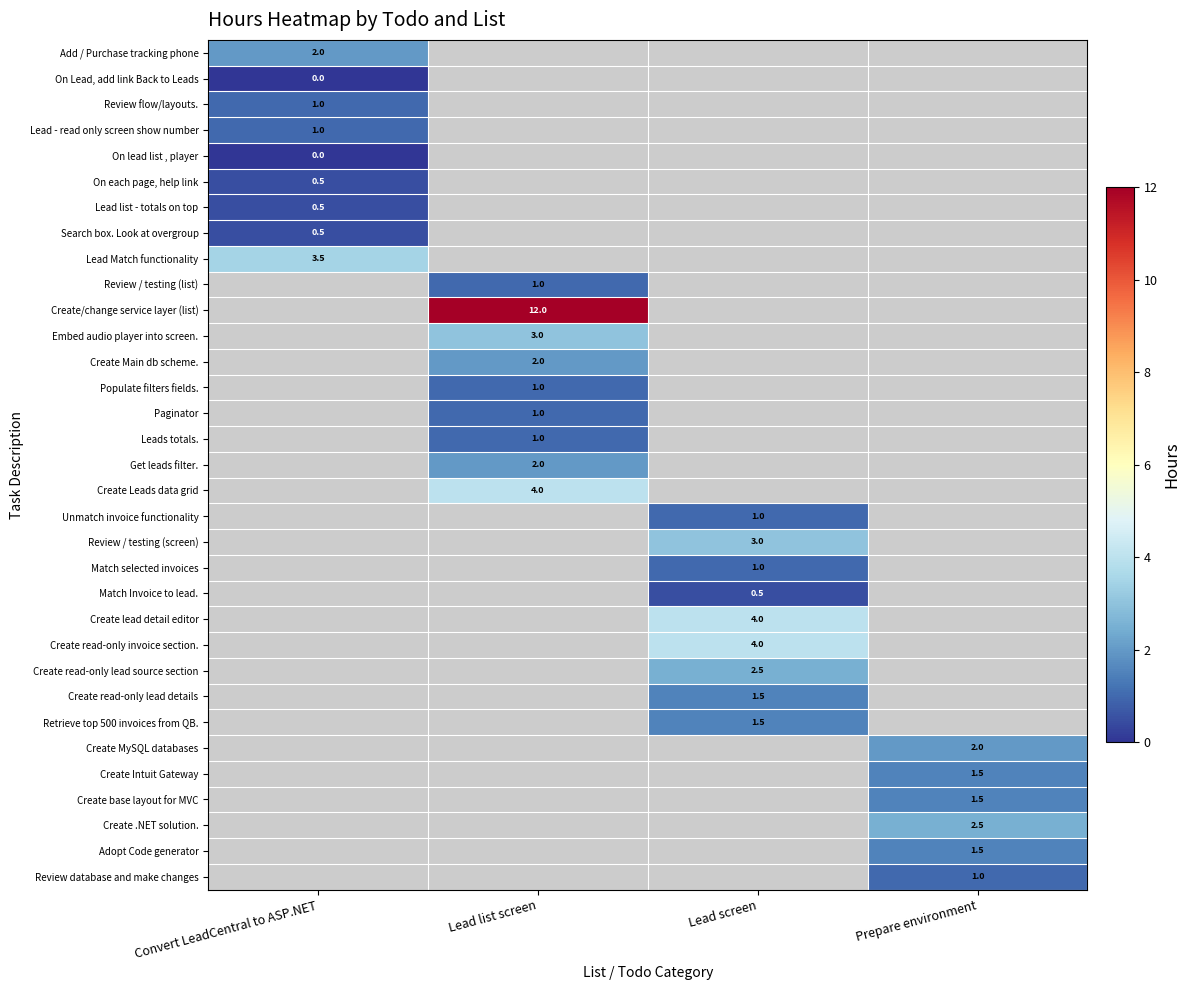

The Create Leads data grid series shows 4.0 at Lead list screen. True or false?

True